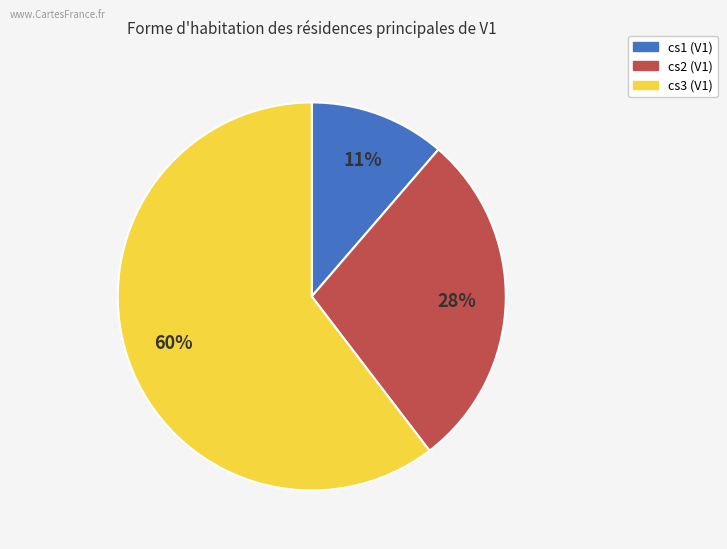

What is the smallest slice in the pie chart?

cs1